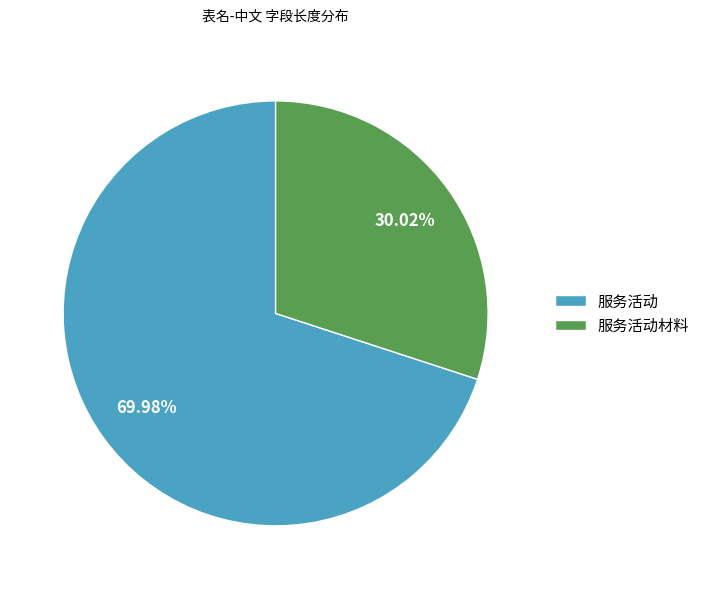

How many slices are in this pie chart?

2